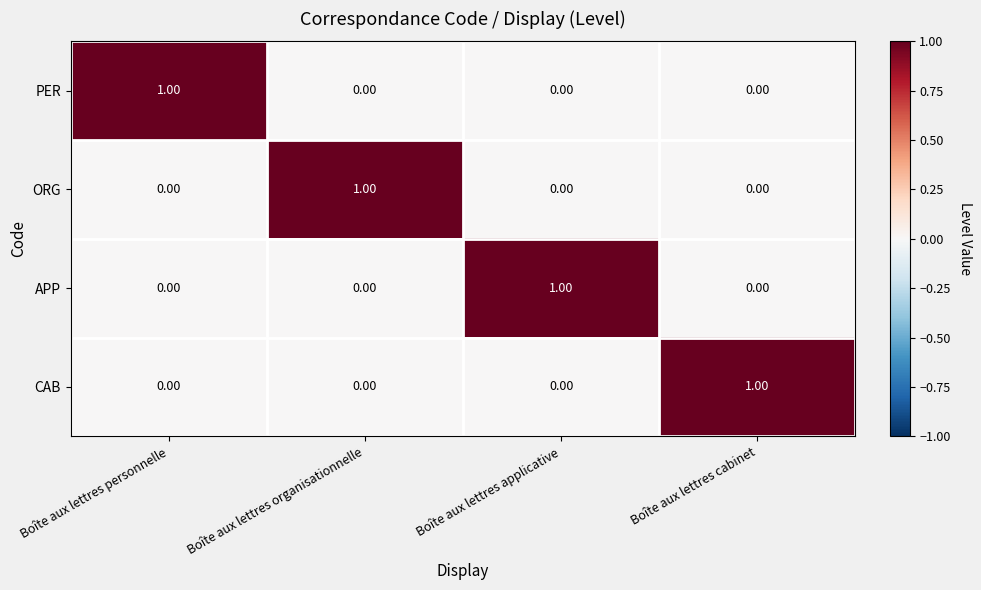

Which category has the highest value in the APP series?

Boîte aux lettres applicative